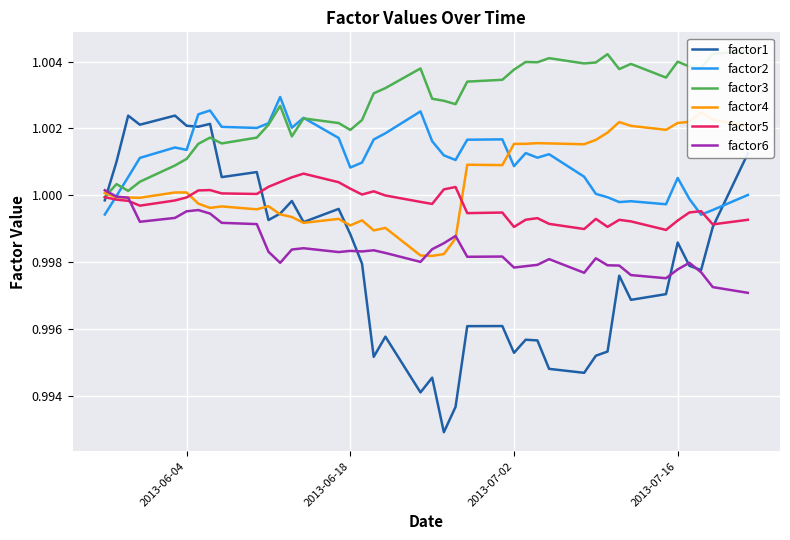

How many lines are shown in the chart?

6